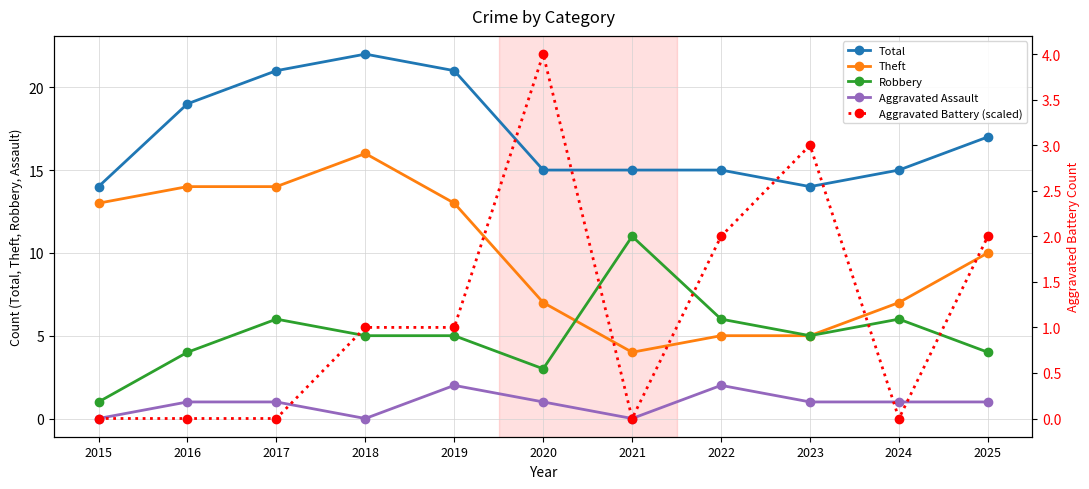

How many series are shown in this chart?

5